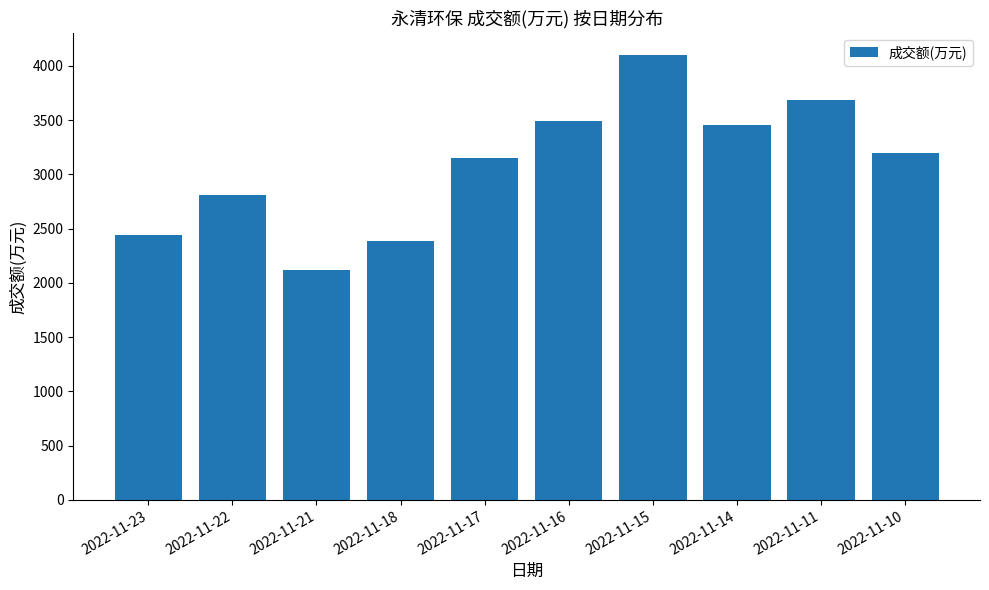

Where does the data first go above 3199?

2022-11-16